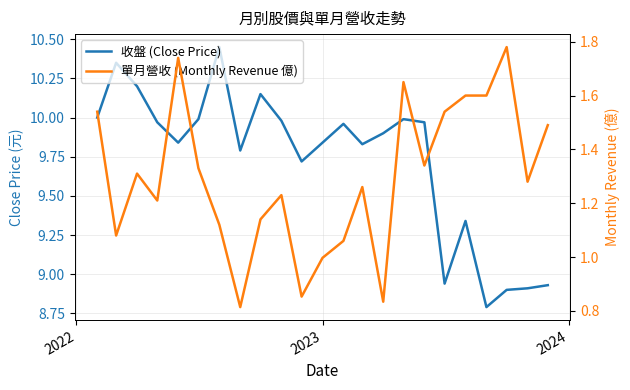

What is the average value of the 單月營收 (Monthly Revenue 億) series?

1.3